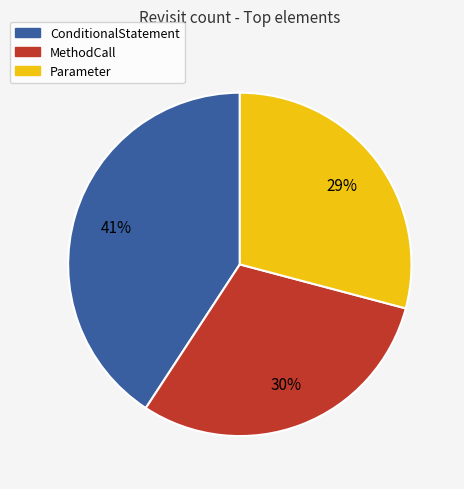

How many slices are in this pie chart?

3